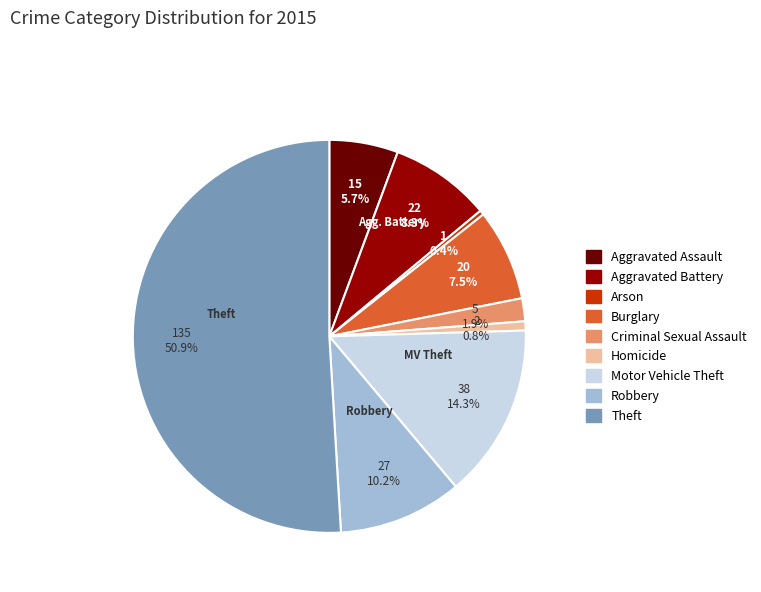

To the nearest percent, what is the combined percentage of Homicide and Criminal Sexual Assault?

3%